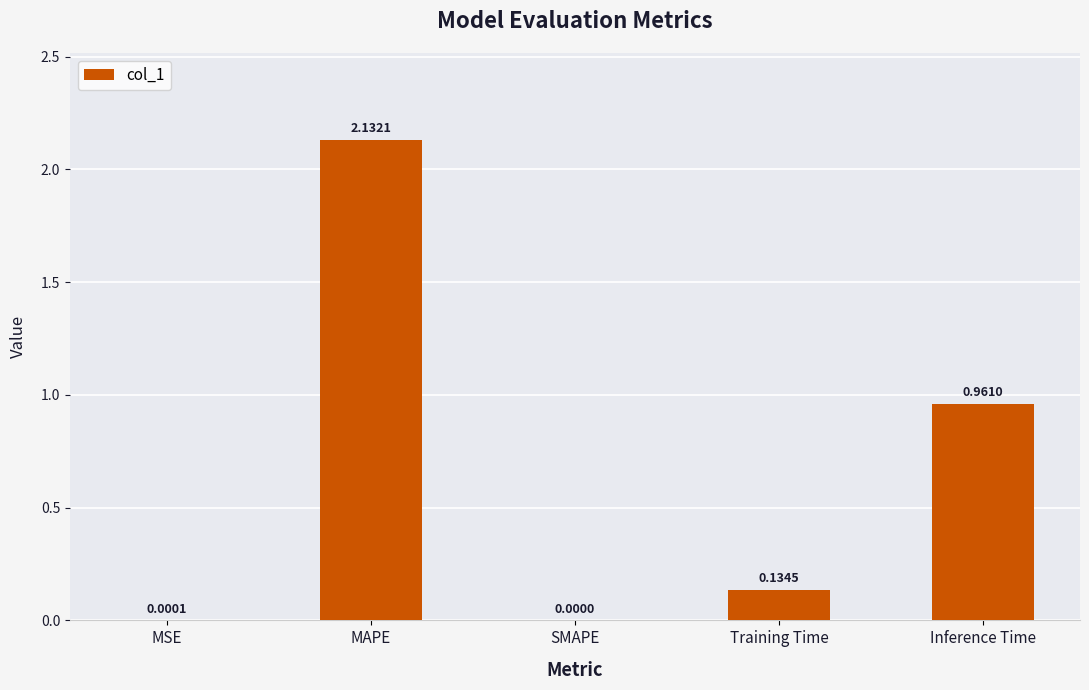

Count the number of data series in this chart.

1